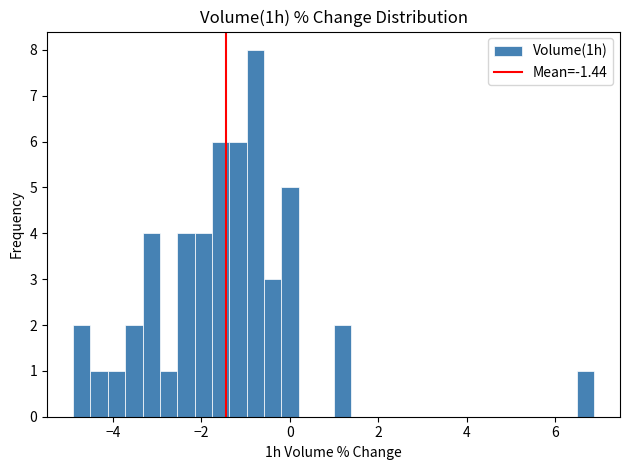

Around what value on the x-axis is the tallest bar? Give the approximate position of its centre, as read against the axis.

-0.8